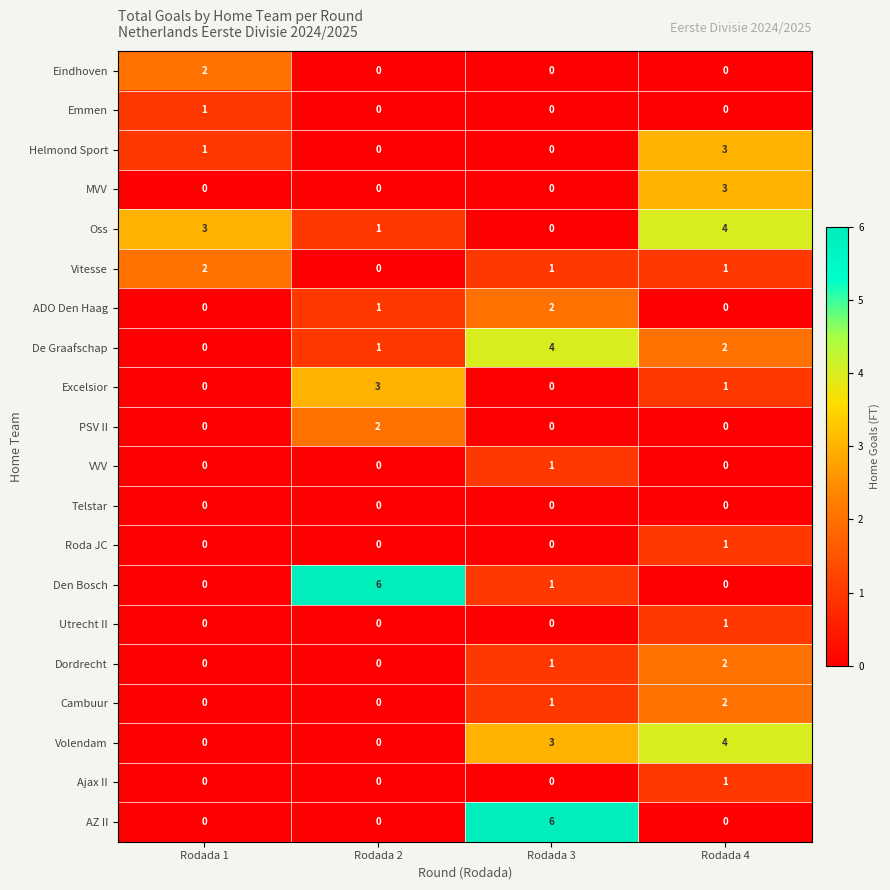

What is the sum of all Den Bosch values?

7